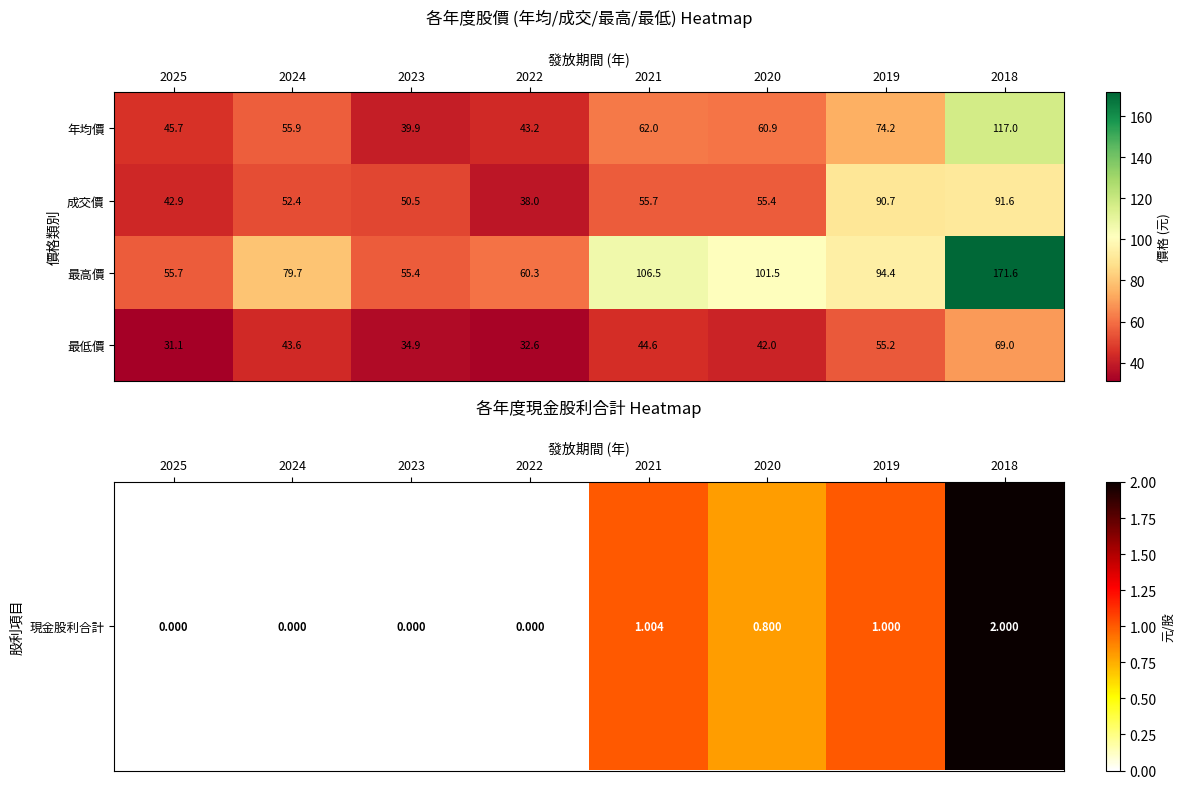

Is it true that 最高價 equals 99.1 at 2025?

False